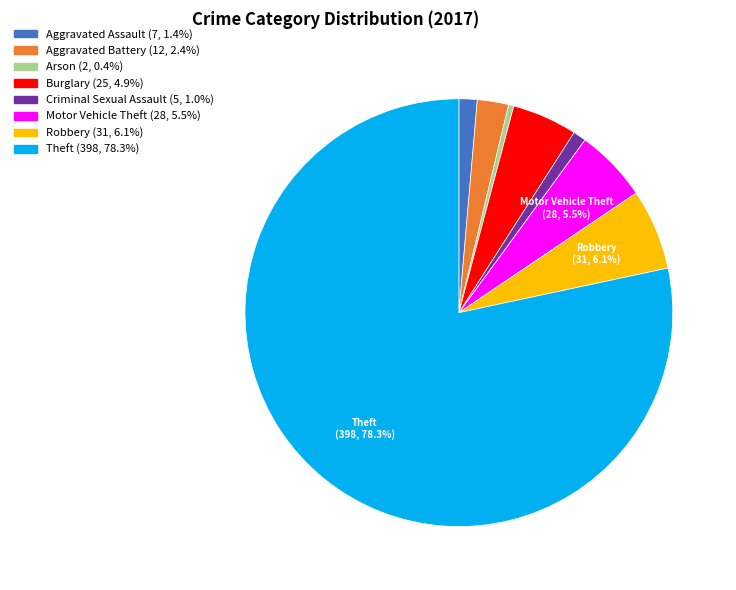

Does any single category account for the majority?

Yes